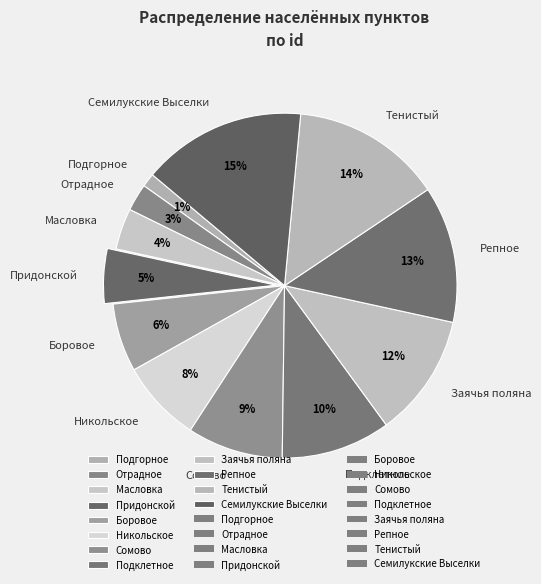

Which category has the smallest portion of the pie?

Подгорное